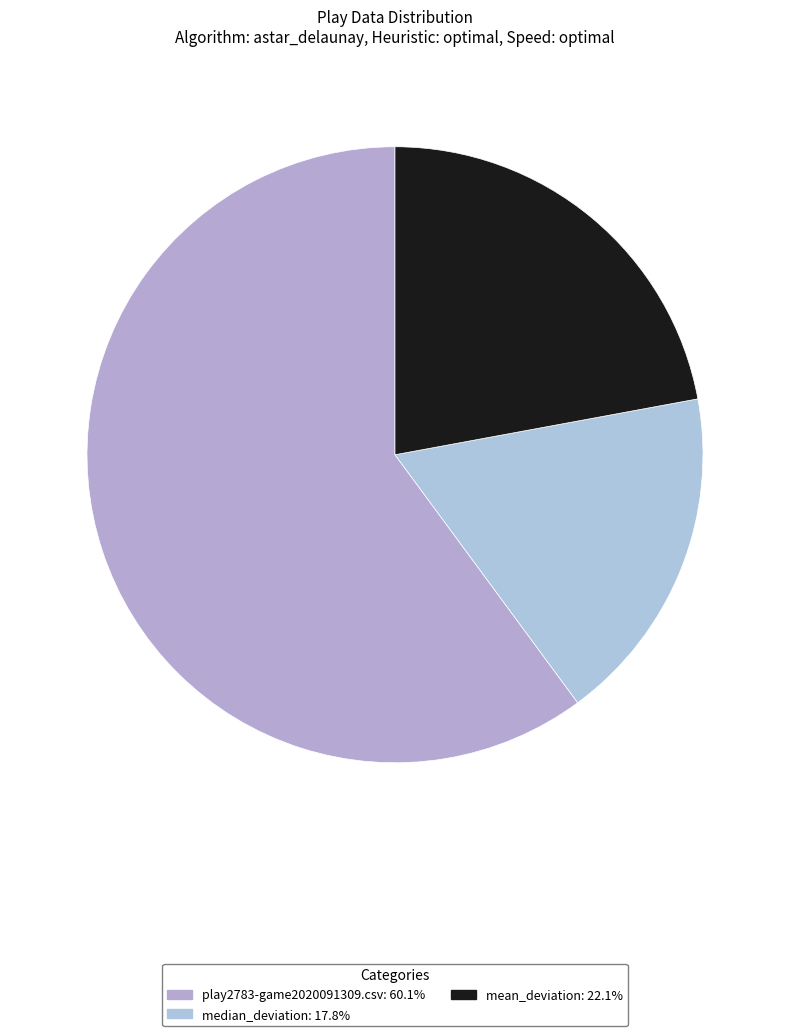

Which slice represents more than half of the pie?

play2783-game2020091309.csv